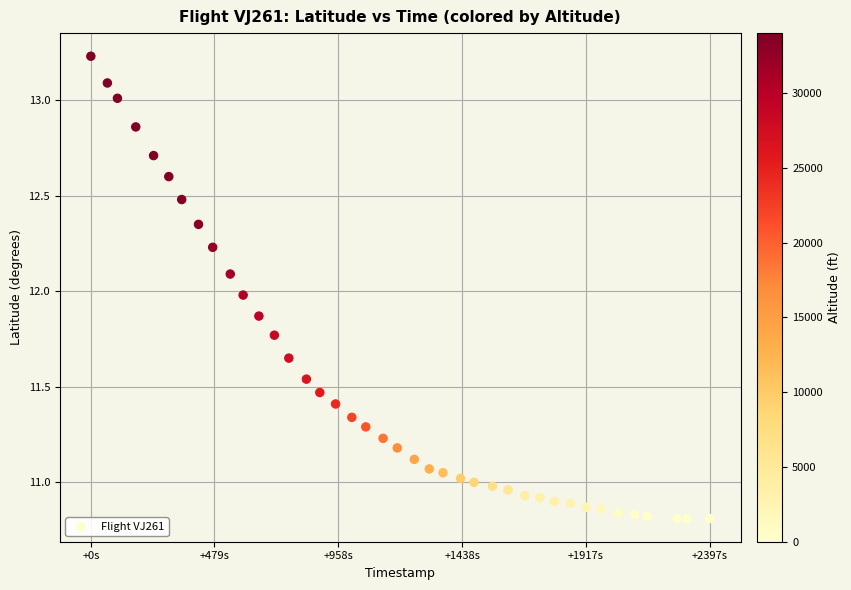

What is the range of X values (max minus min)?

2397.0